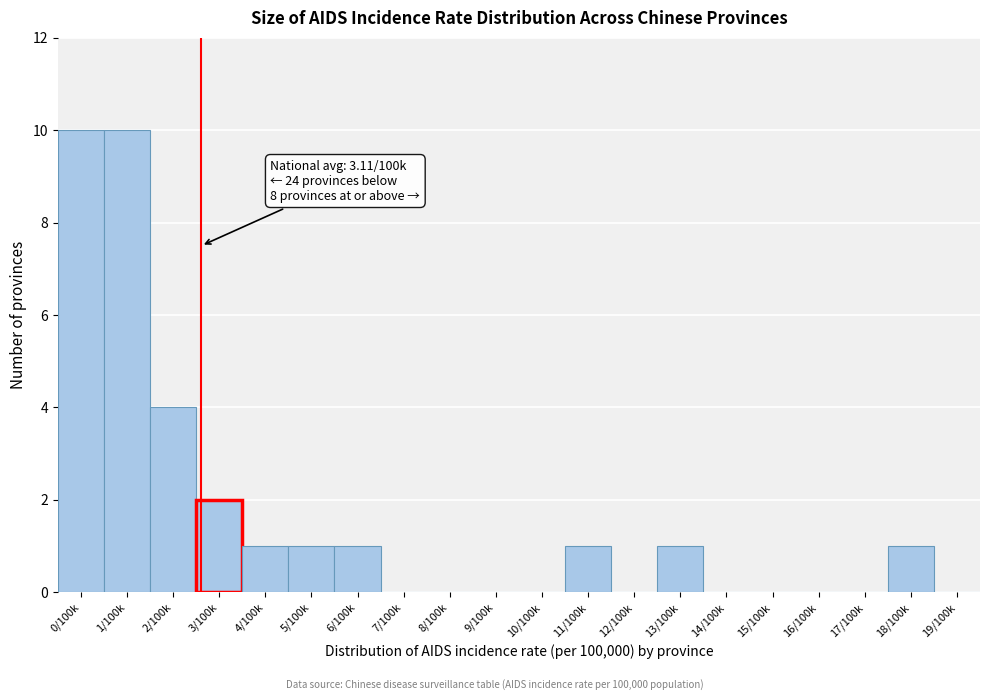

Reading right to left, transcribe all the data shown in this chart.

19/100k=0	18/100k=1	17/100k=0	16/100k=0	15/100k=0	14/100k=0	13/100k=1	12/100k=0	11/100k=1	10/100k=0	9/100k=0	8/100k=0	7/100k=0	6/100k=1	5/100k=1	4/100k=1	3/100k=2	2/100k=4	1/100k=10	0/100k=10